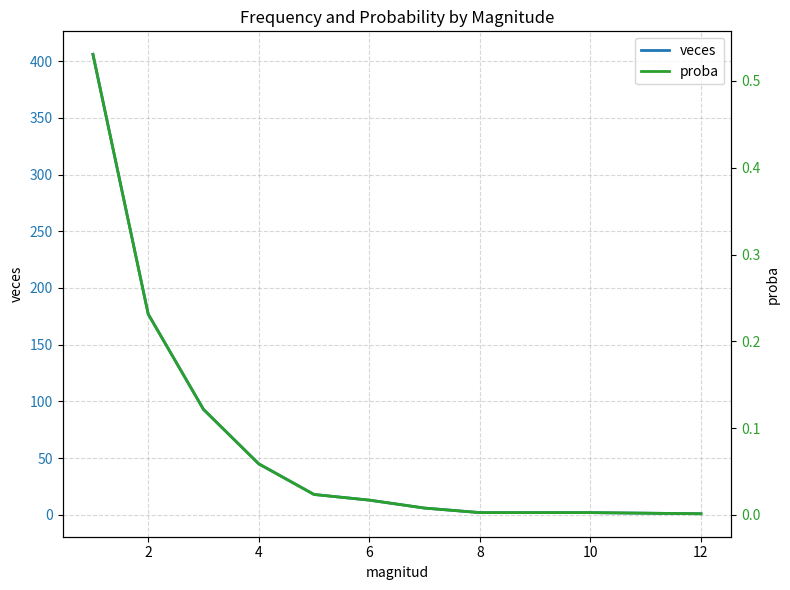

At 2, list the series in order from smallest to largest.

proba, veces